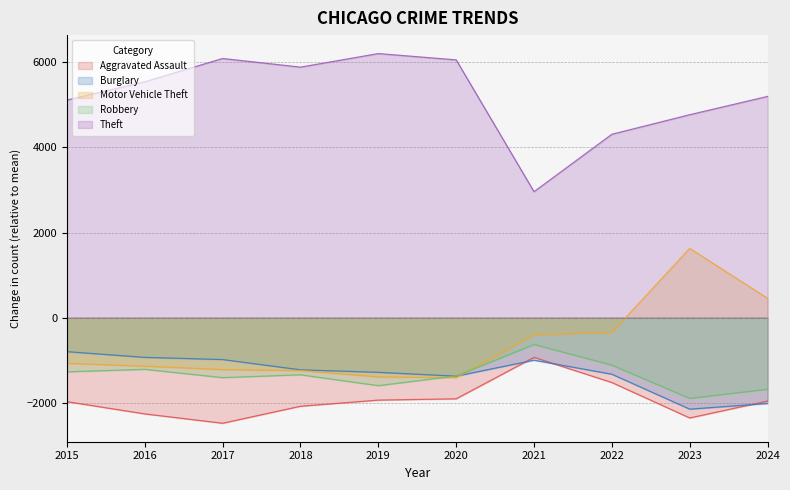

The value of Theft at 2021 is 2958.6. True or false?

True